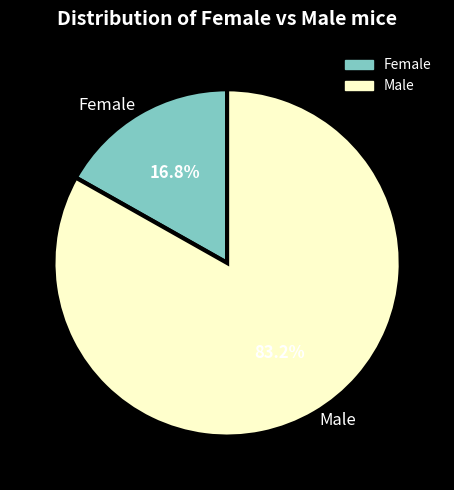

How many slices are in this pie chart?

2